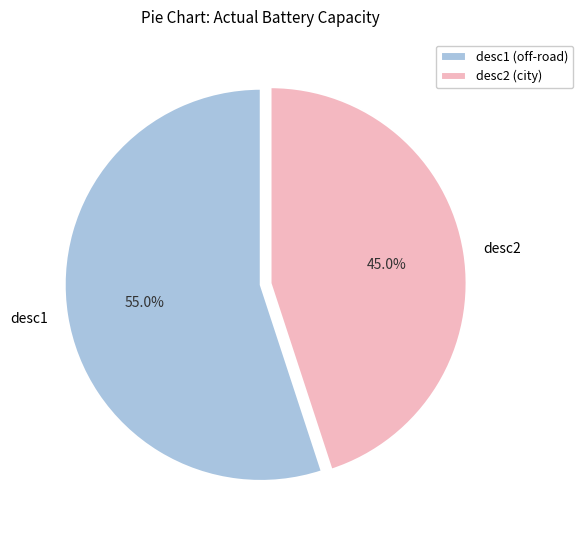

To the nearest percent, what is the difference between the desc2 and desc1 slice percentages?

10%